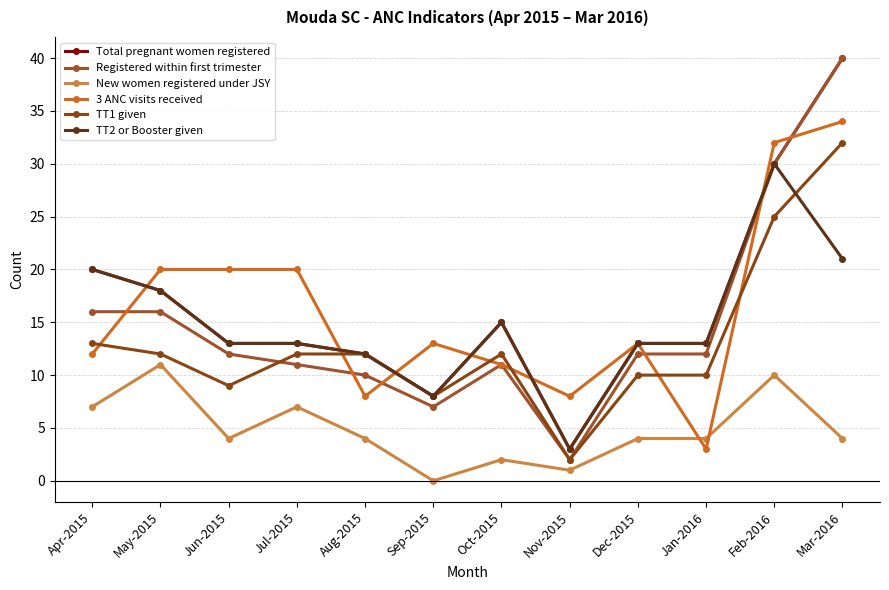

True or false: Total pregnant women registered and New women registered under JSY intersect in this chart.

False